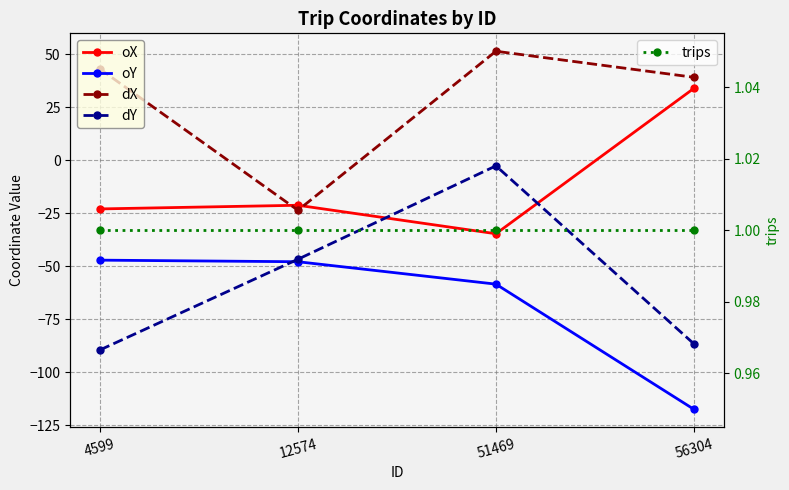

Which series has the largest range (max minus min)?

dY